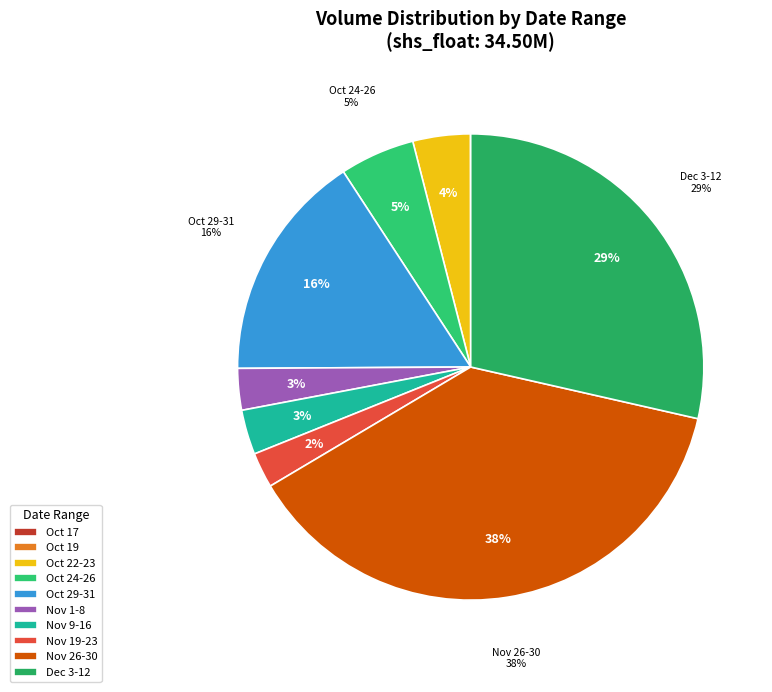

Does 2018-11-07 represent more than half of the total?

No